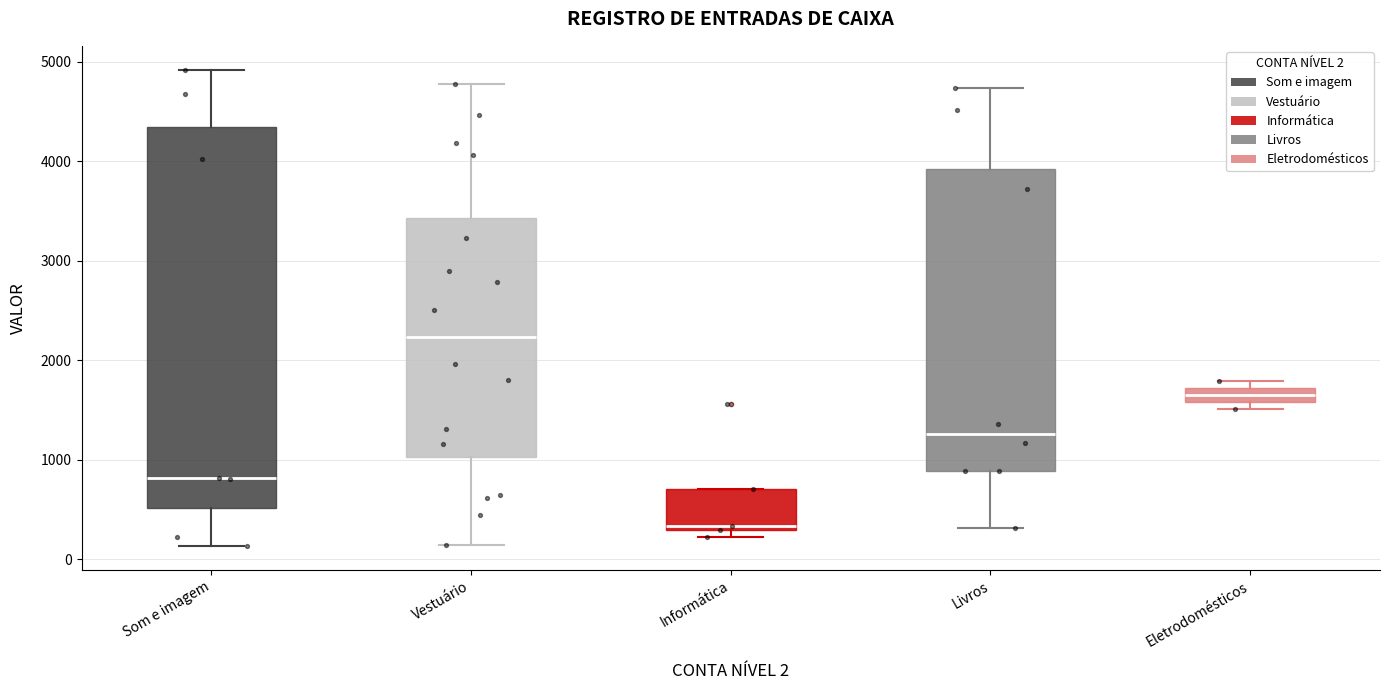

Which box has the highest median line?

Vestuário